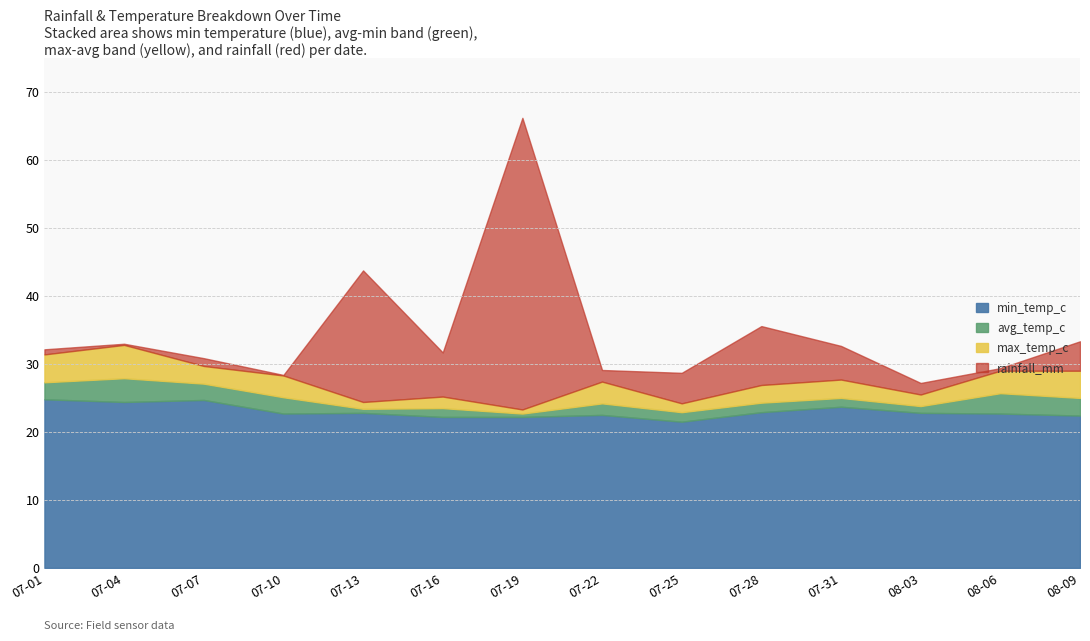

What is the average value of the min_temp_c series?

23.0